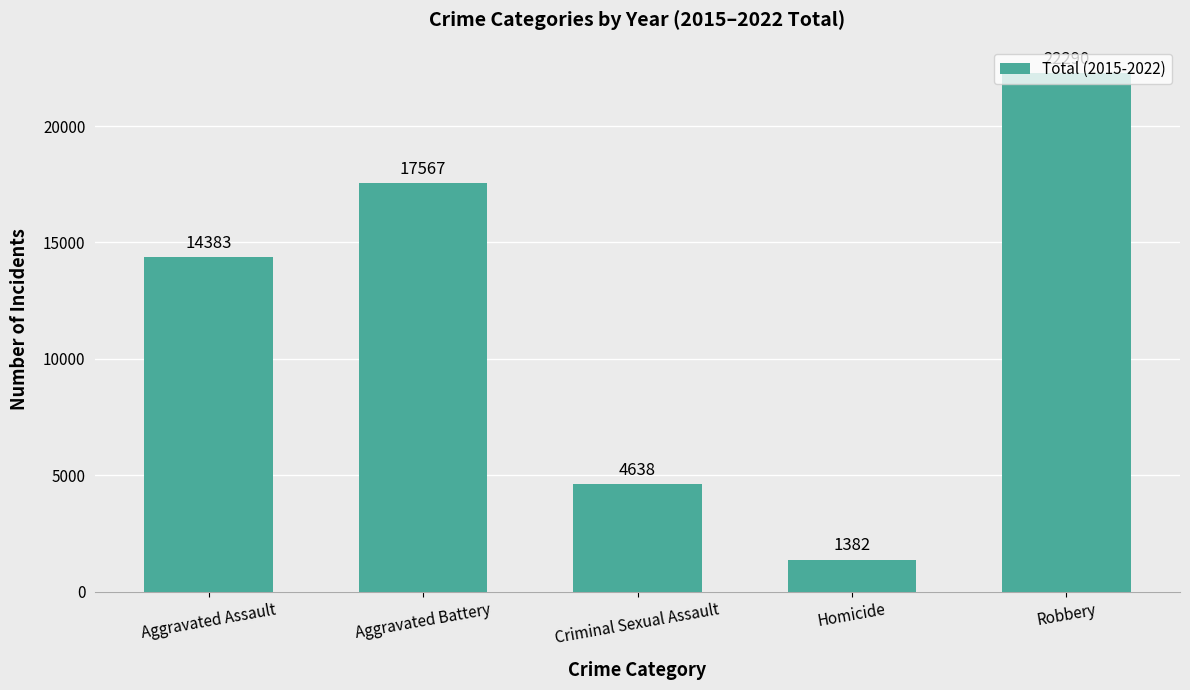

Does the chart contain stacked bars?

No